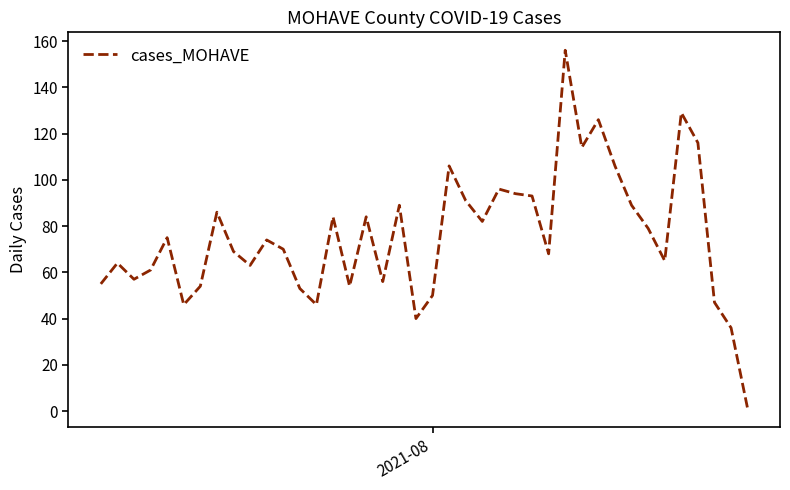

What is the maximum value shown in the chart?

156